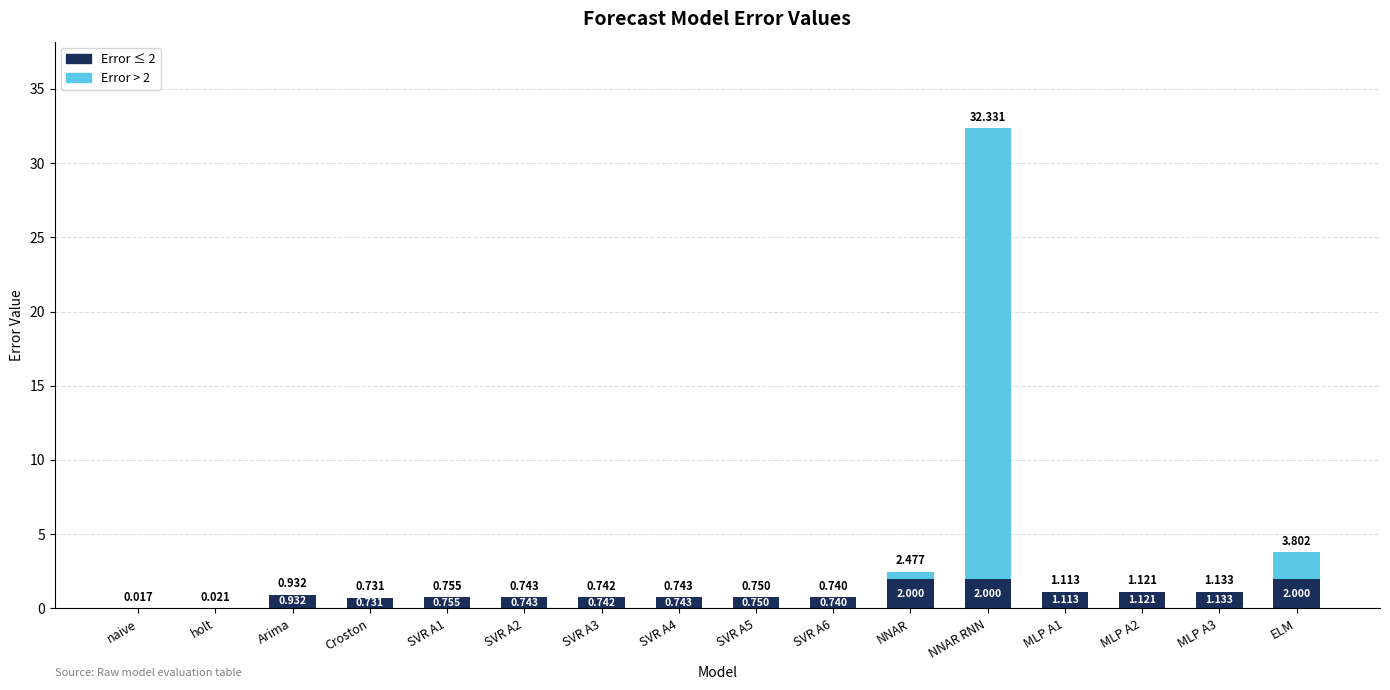

What are all the series names shown in the legend?

Error ≤ 2, Error > 2